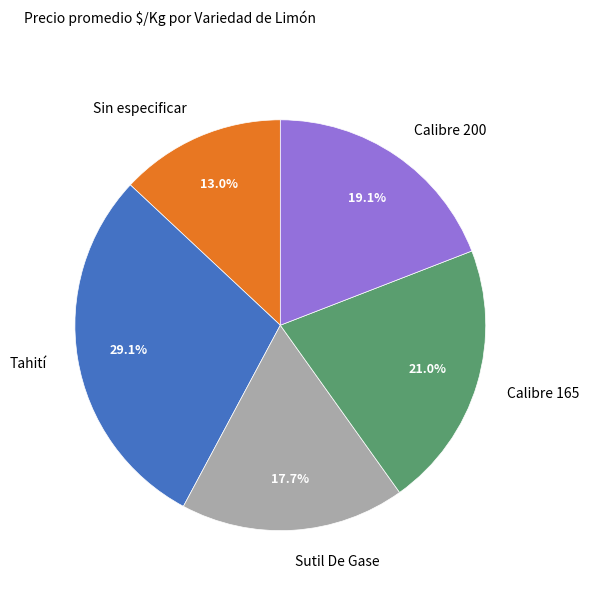

Does any single category account for the majority?

No